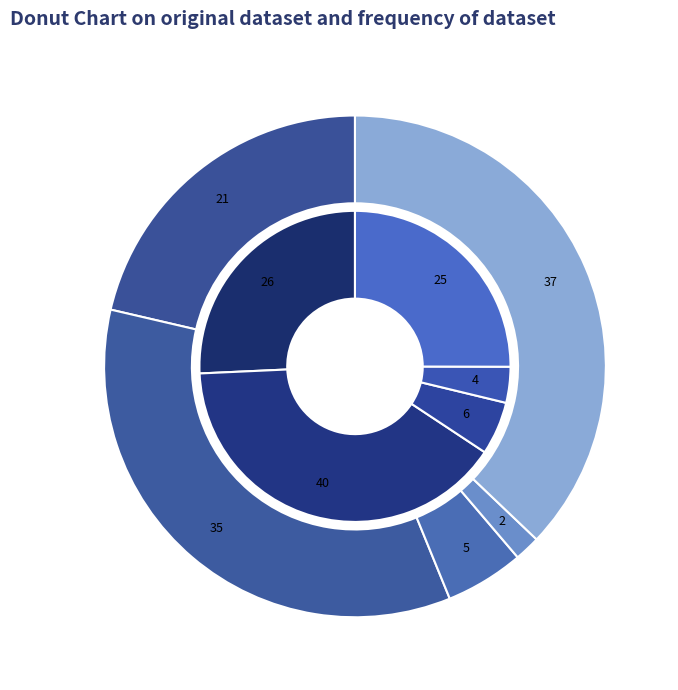

Rank the categories by 2022 value from highest to lowest.

Aggravated Battery, Aggravated Assault, Robbery, Criminal Sexual Assault, Homicide